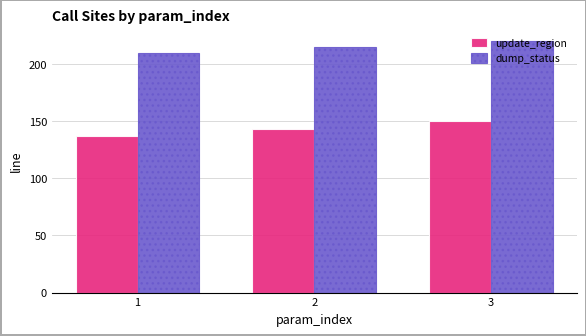

At which label does update_region reach its peak?

3